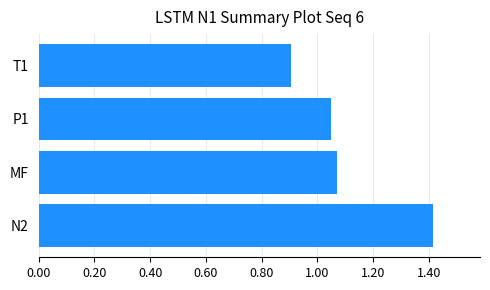

The value at N2 is 0.9. True or false?

False